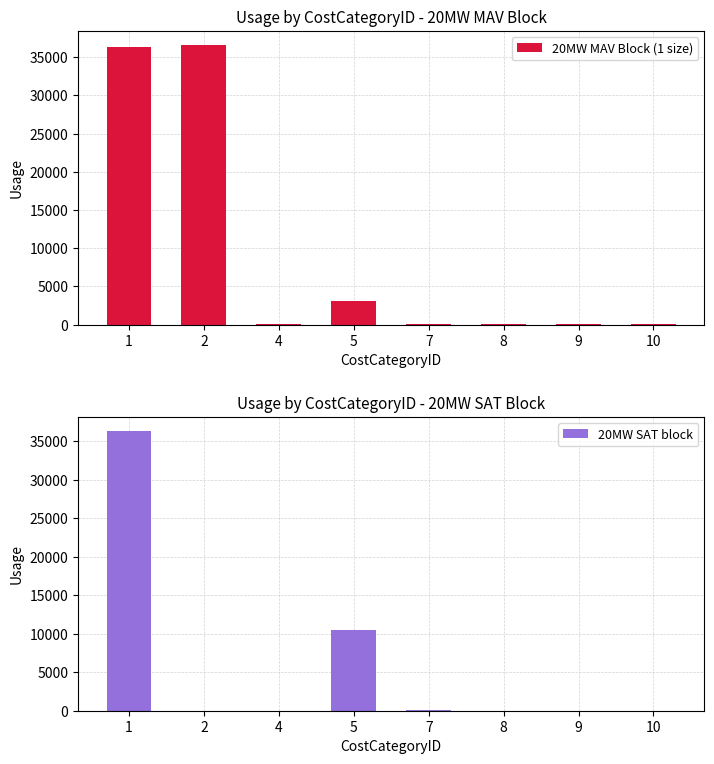

Reading left to right, transcribe all the data shown in this chart.

20MW MAV Block (1 size): 36364	36607	20	3100	60	20	20	20
20MW SAT block: 36364	20	0	10478	60	20	20	20